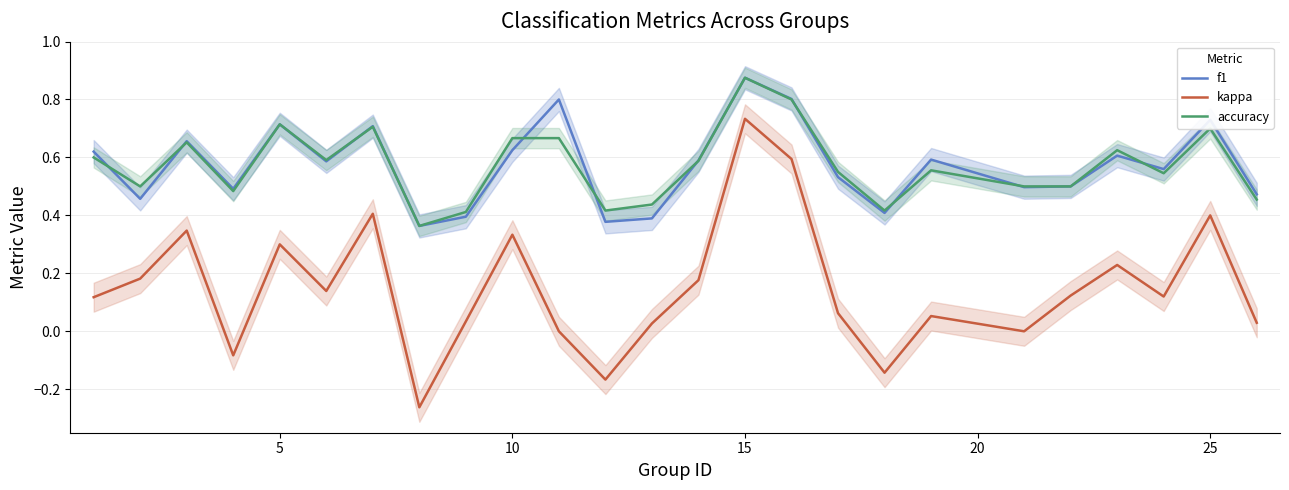

In f1, how many points are higher than both neighbors (excluding endpoints)?

8